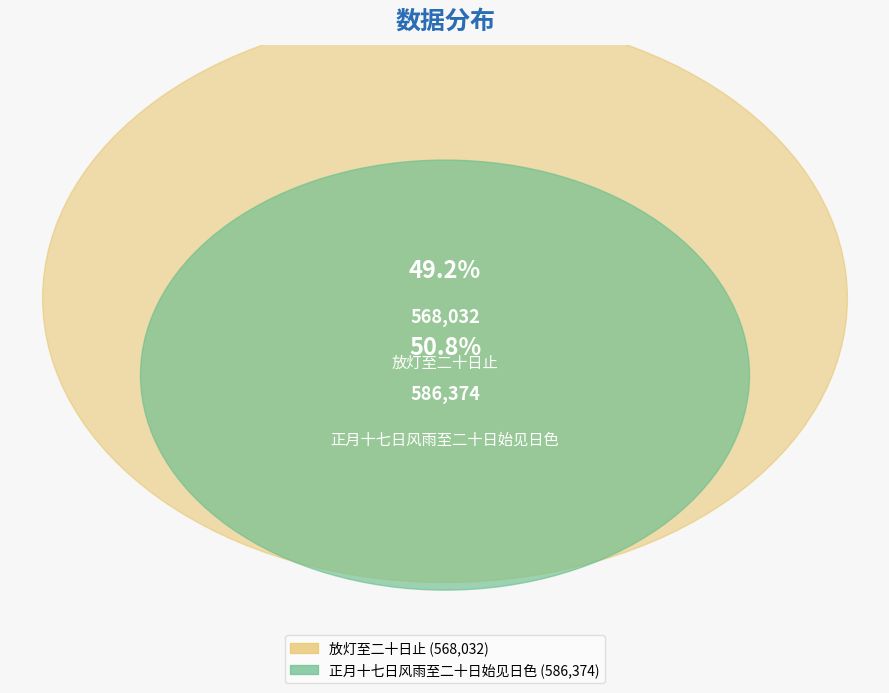

Which category has the biggest portion of the pie?

正月十七日风雨至二十日始见日色